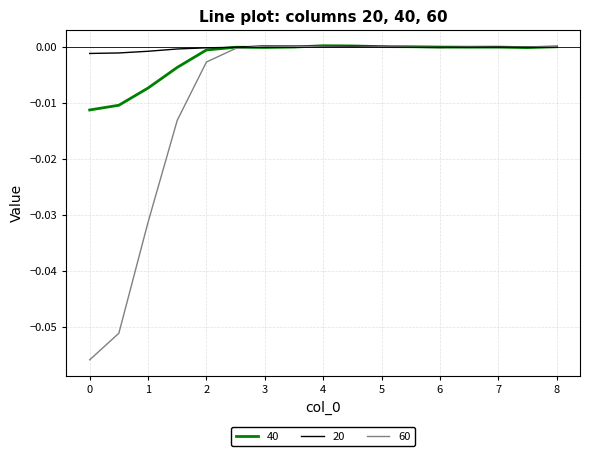

Which series has the largest range (max minus min)?

60